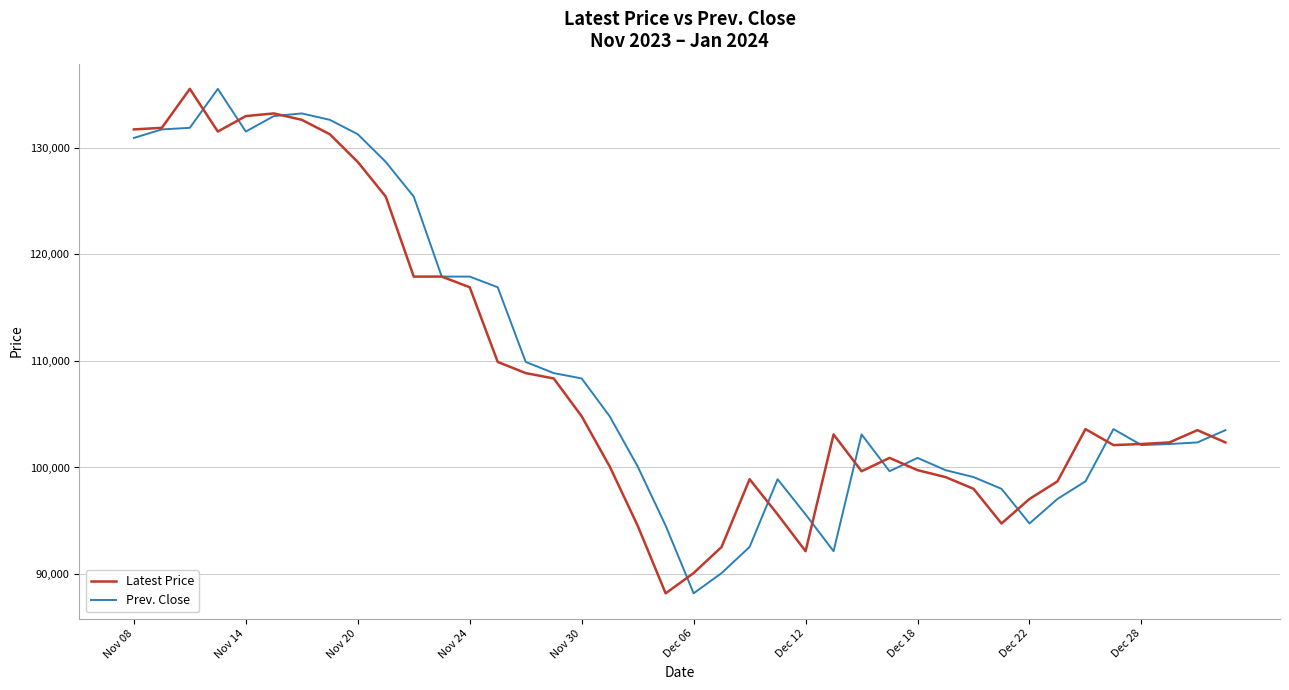

What is the smallest value displayed?

88200